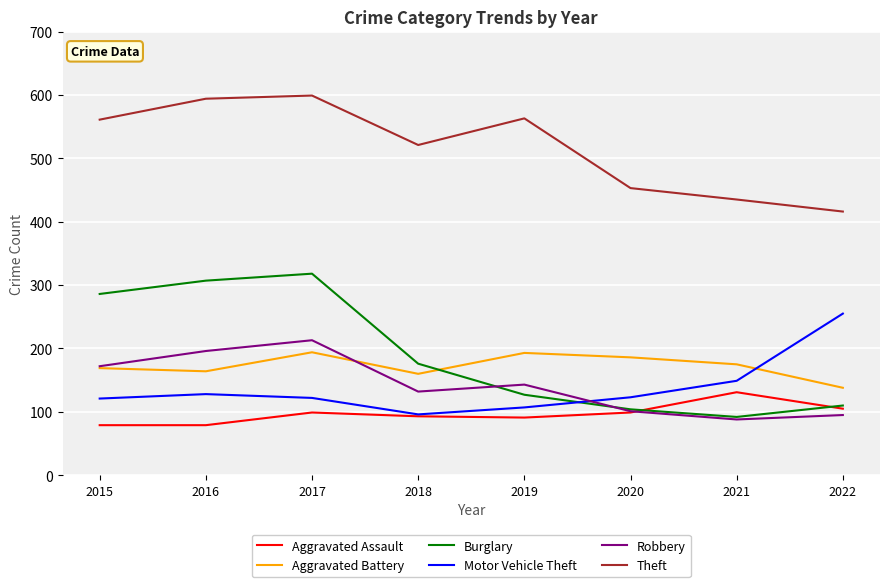

What is the smallest value displayed?

79